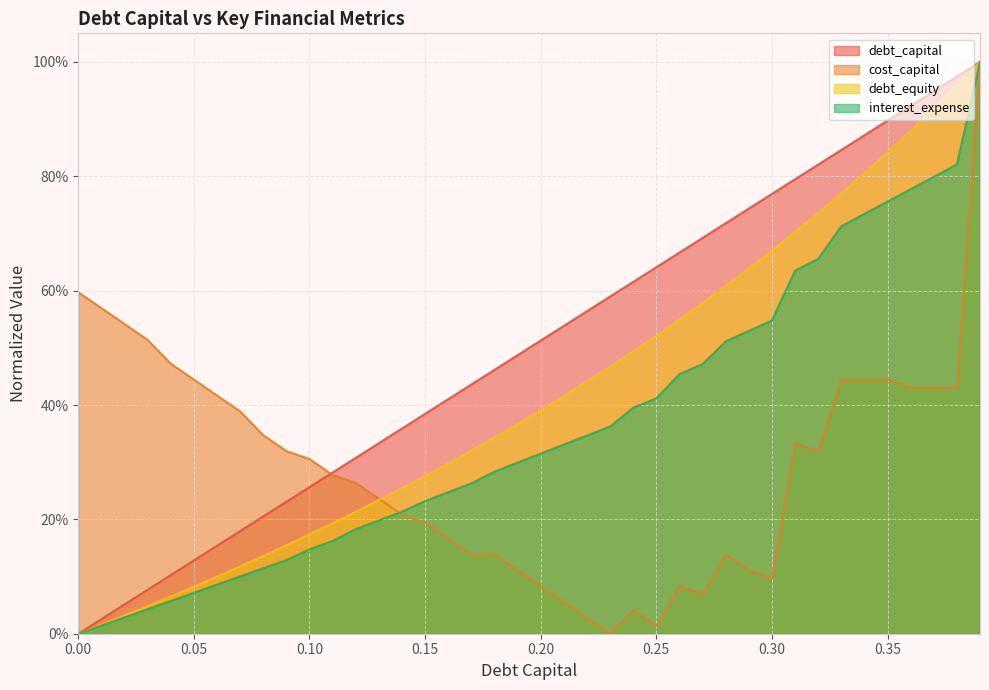

Read the debt_capital value at 0.3.

0.8